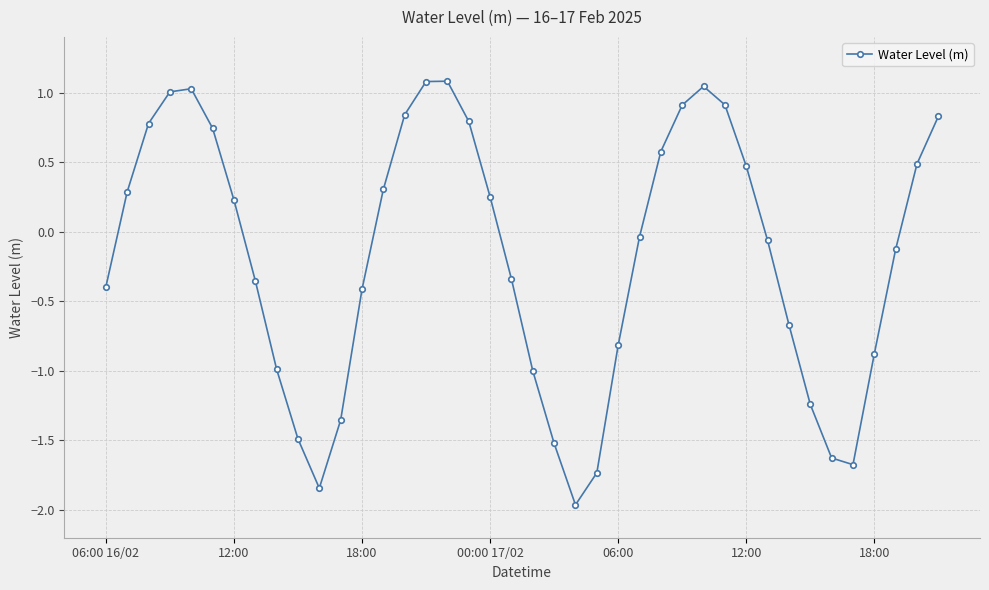

What is the difference between the maximum and minimum values?

3.0